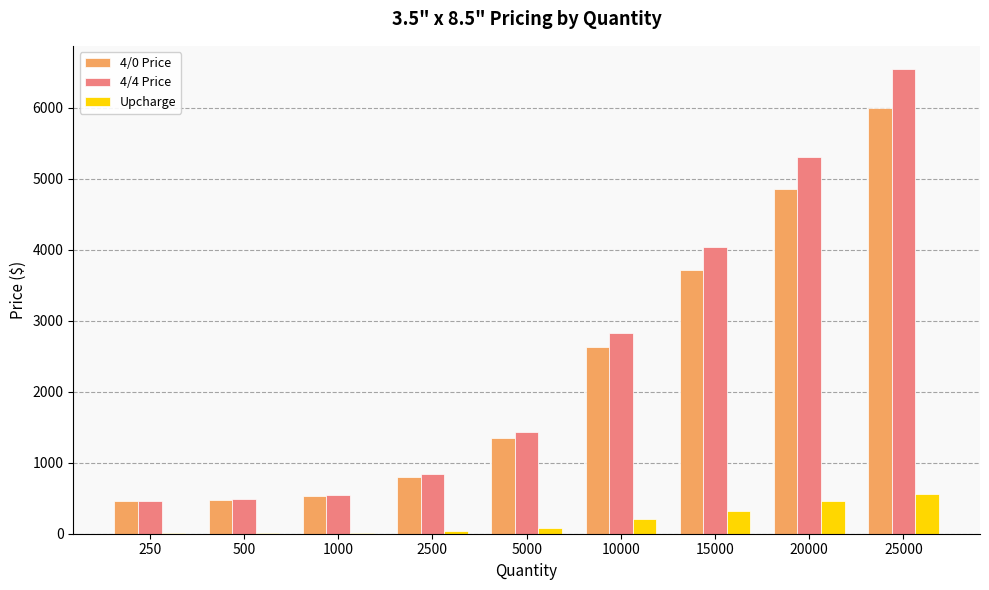

What is the highest value of the 4/4 Price series?

6542.8